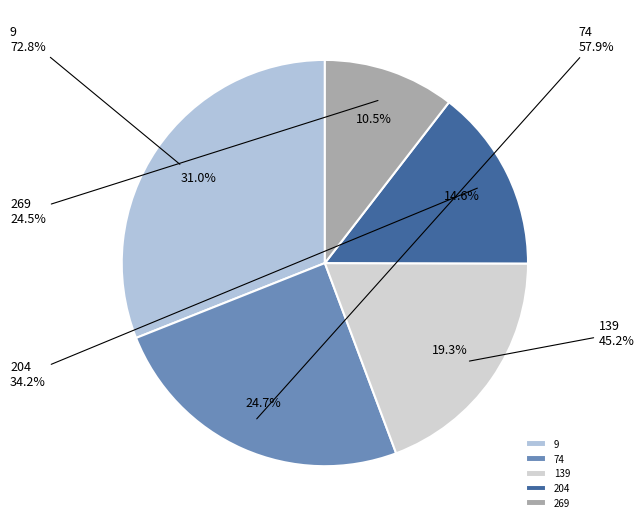

True or false: 9 accounts for 31% of the total.

True